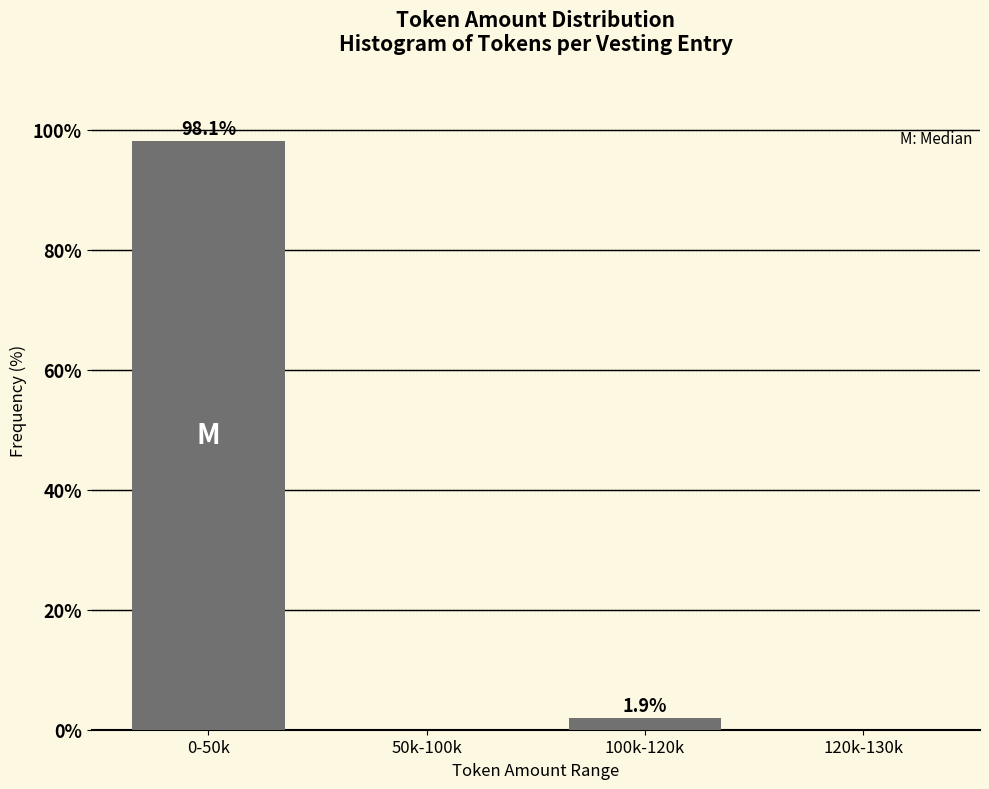

Reading left to right, transcribe all the data shown in this chart.

0-50k=98.1	50k-100k=0.0	100k-120k=1.9	120k-130k=0.0